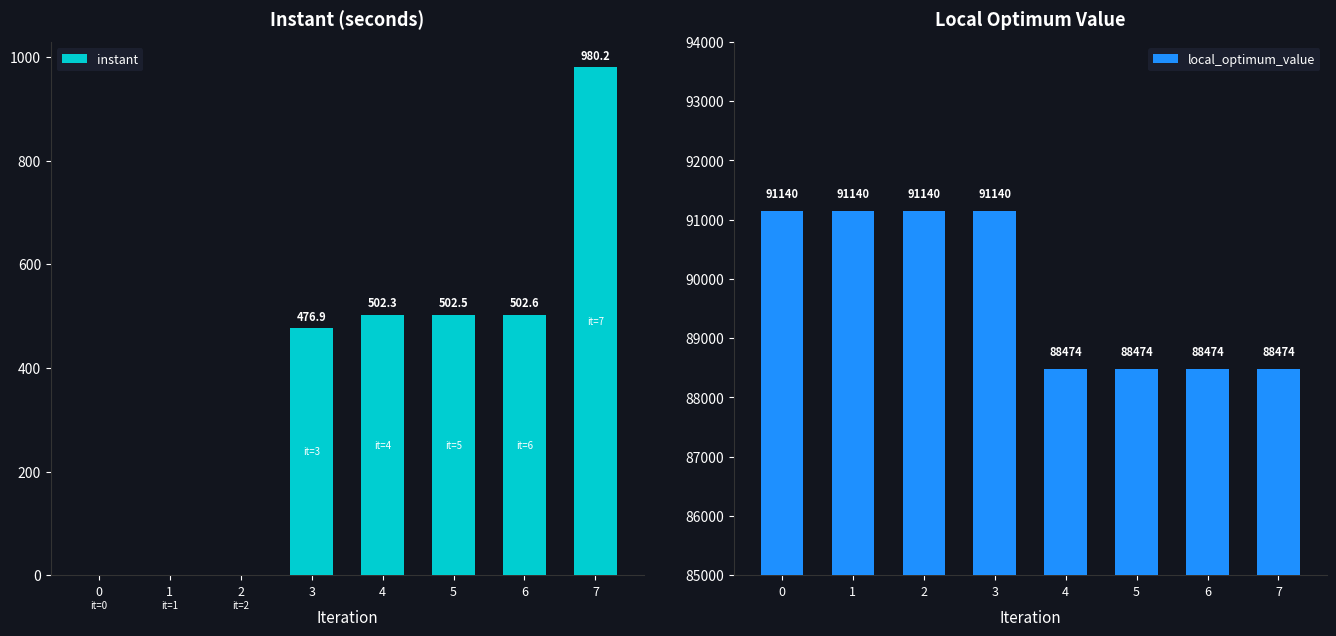

Is it true that local_optimum_value equals 91140.0 at 3?

True